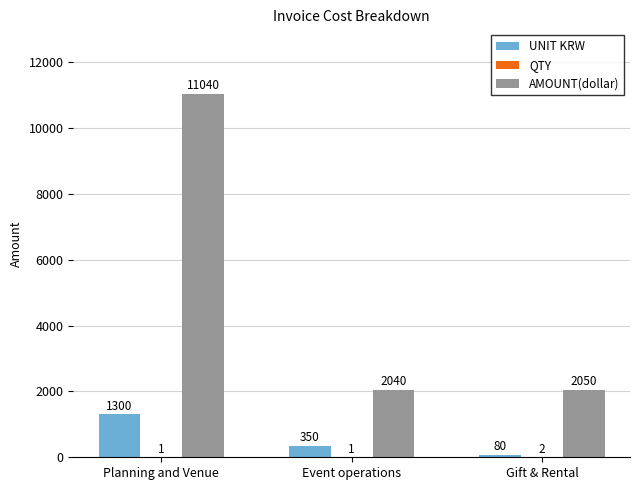

At which category is the sum across all series the highest?

Planning and Venue